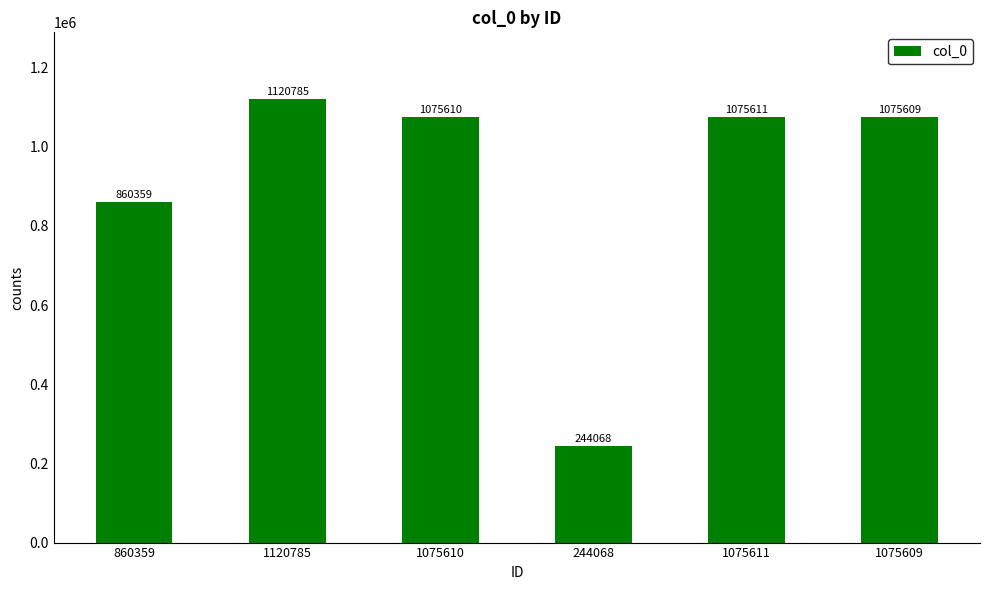

What is the label of the 4th bar from the right?

1075610